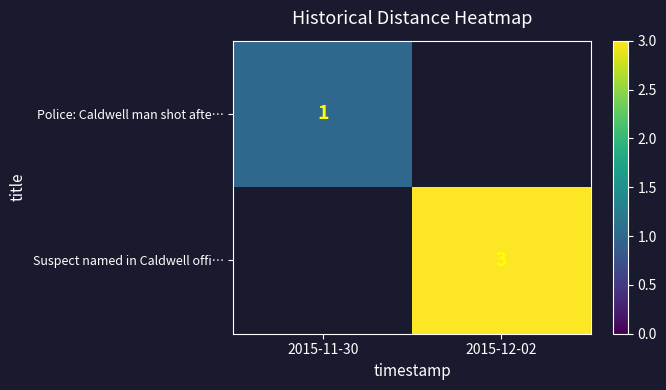

True or false: Police: Caldwell man shot afte… has a value of 1 at 2015-11-30.

True